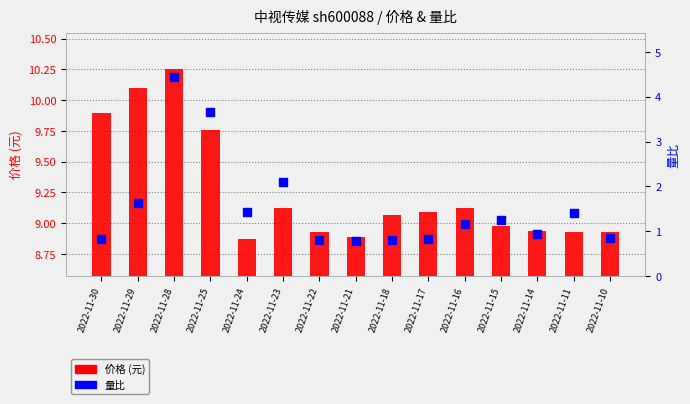

Which series has the largest Y range (max minus min)?

量比